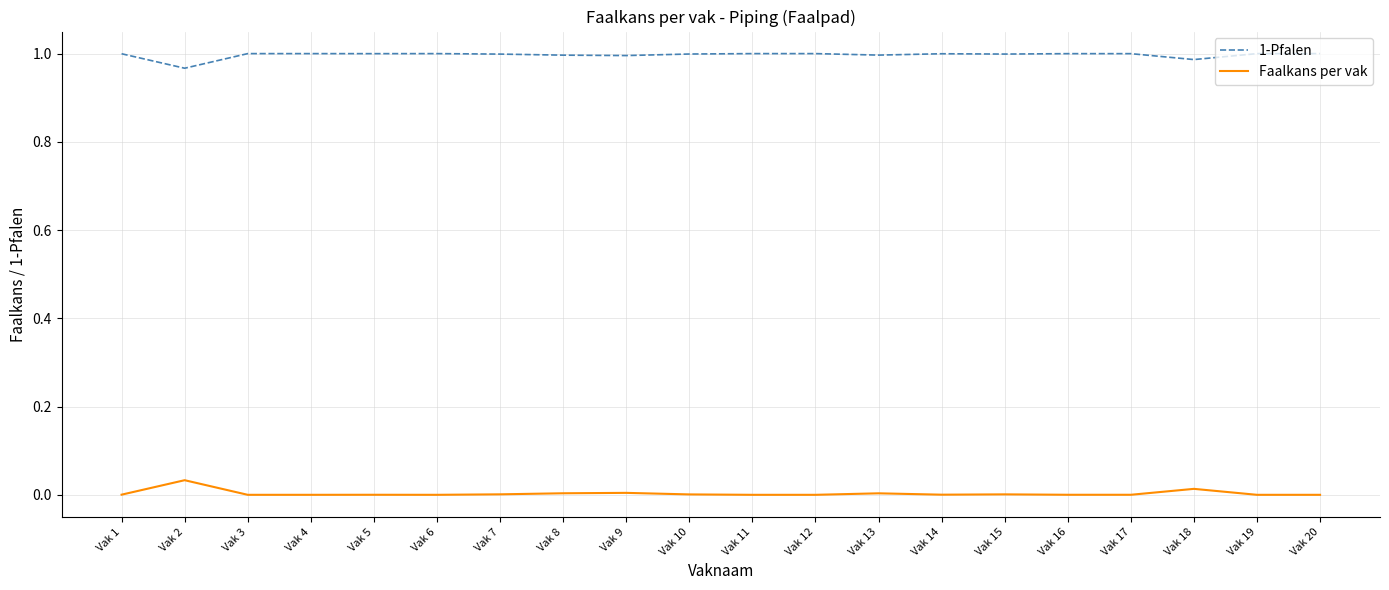

True or false: Faalkans per vak and 1-Pfalen cross at least once.

False